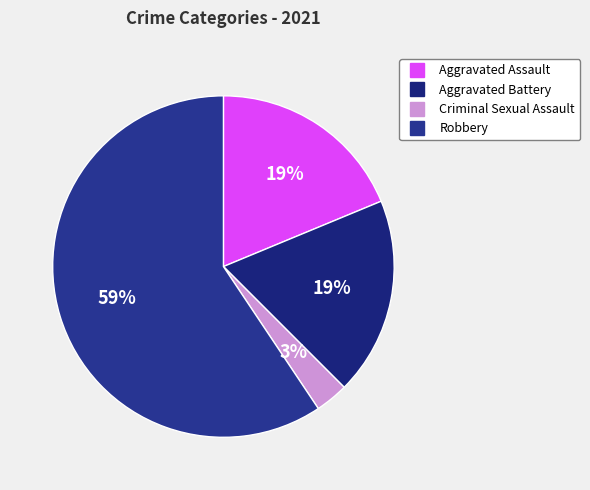

Between Aggravated Assault and Aggravated Battery, which is larger?

Aggravated Assault